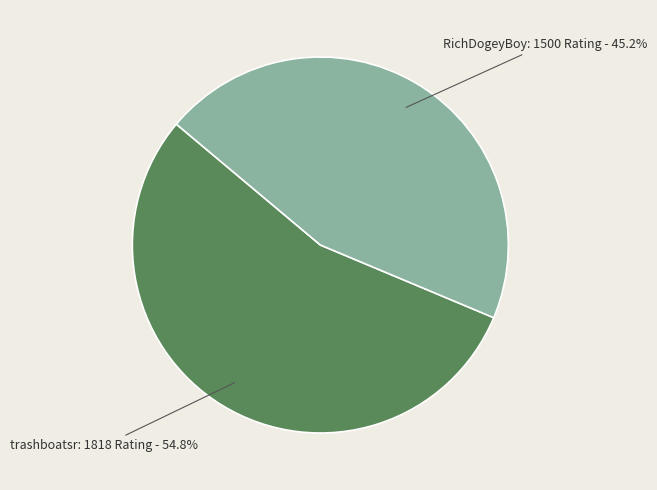

Does trashboatsr account for over 50% of the chart?

Yes